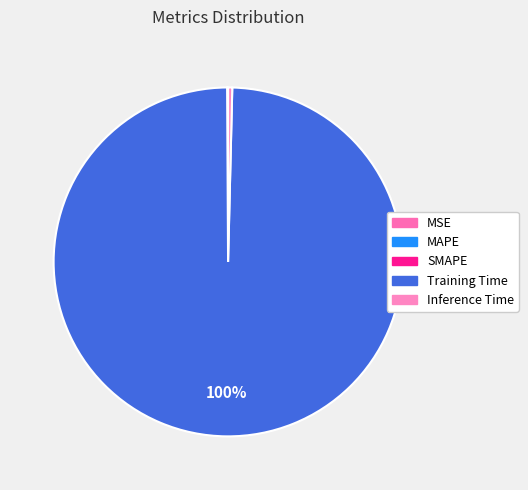

Which has a higher value, MAPE or SMAPE?

SMAPE